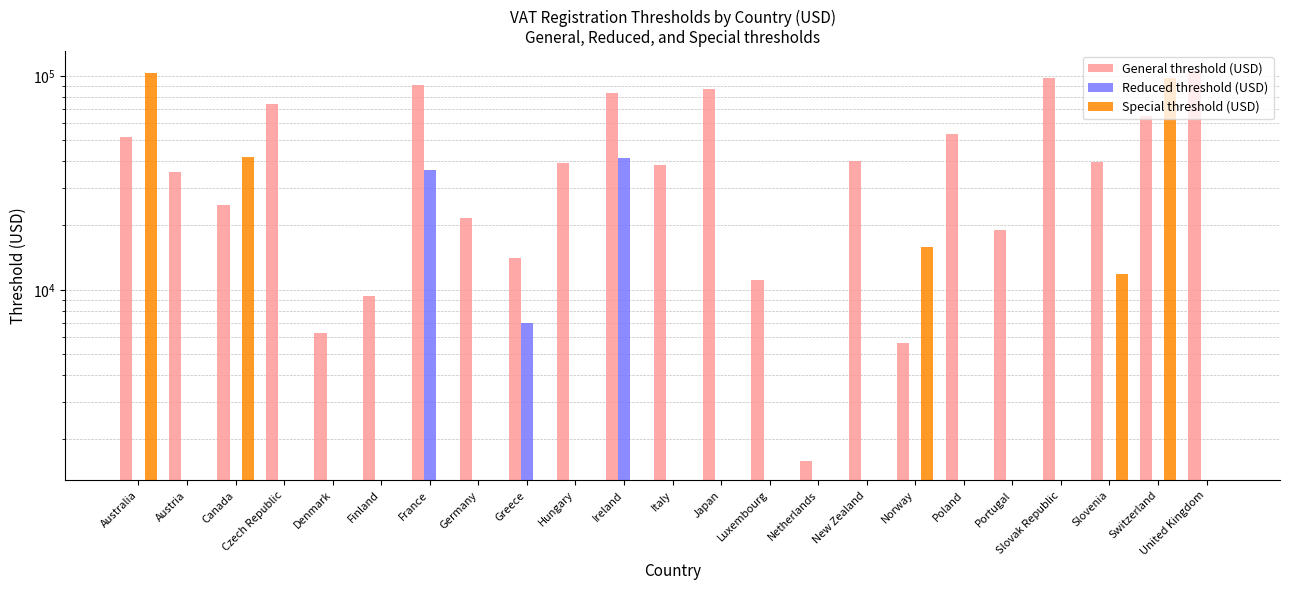

At which category is the sum across all series the highest?

Switzerland